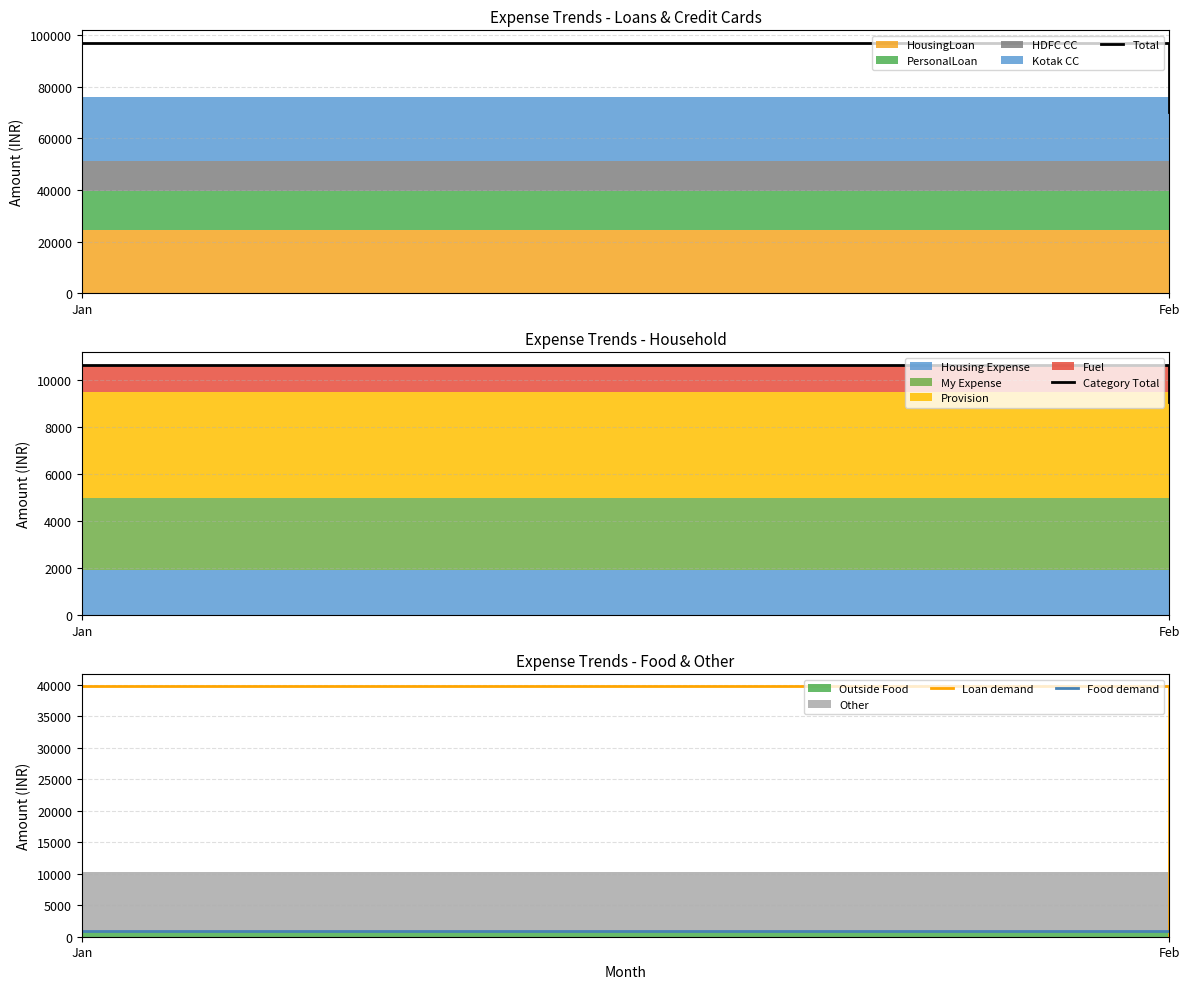

What is the total value across all series at Feb?

80134.0